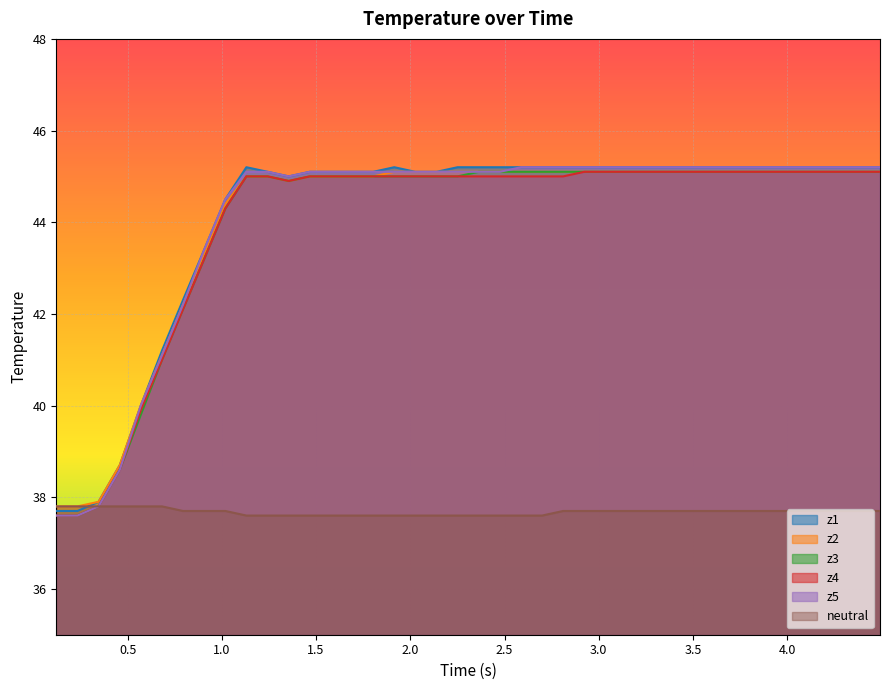

Which series has the widest spread of values?

z5